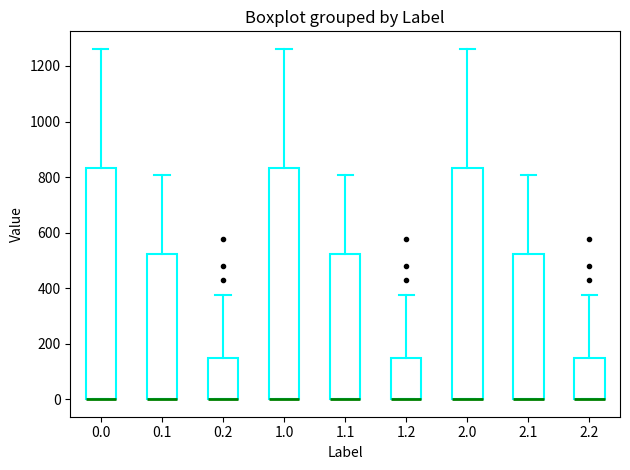

Where is the upper edge of the box at x = 1.2 on the y-axis? The values are not printed on the chart, so give them approximately, as read against the axis.

160